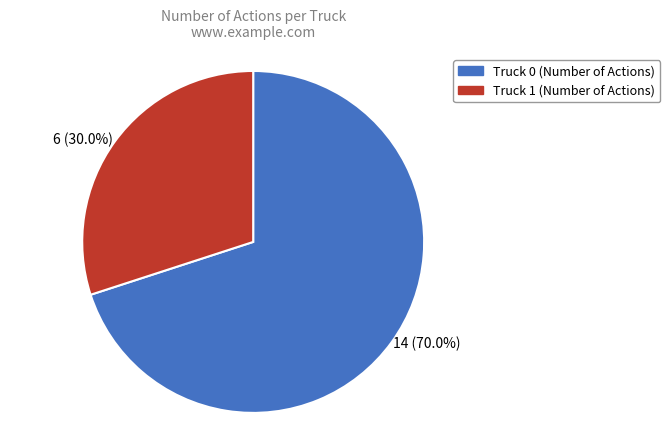

To the nearest percent, what is the combined percentage of Truck 0 and Truck 1?

100%